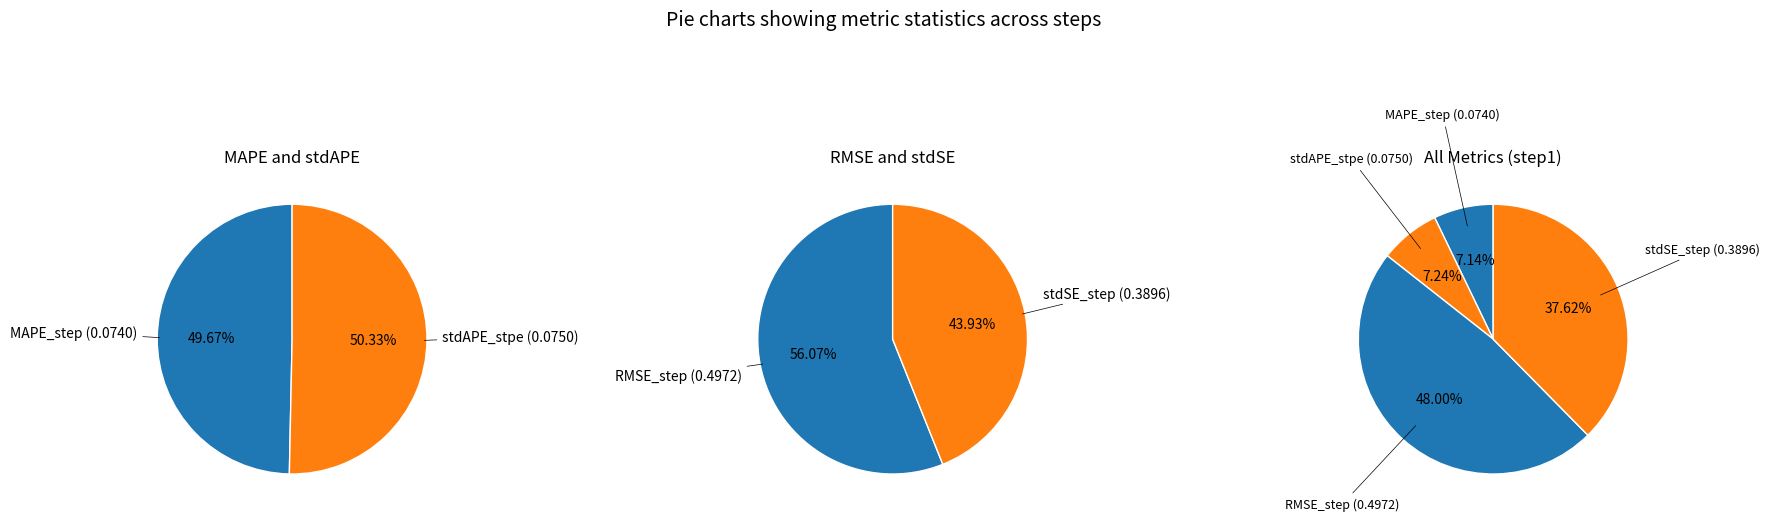

Does any single category account for the majority?

No